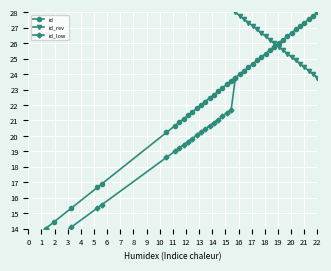

True or false: there are more than 0 points higher than both neighbors.

False